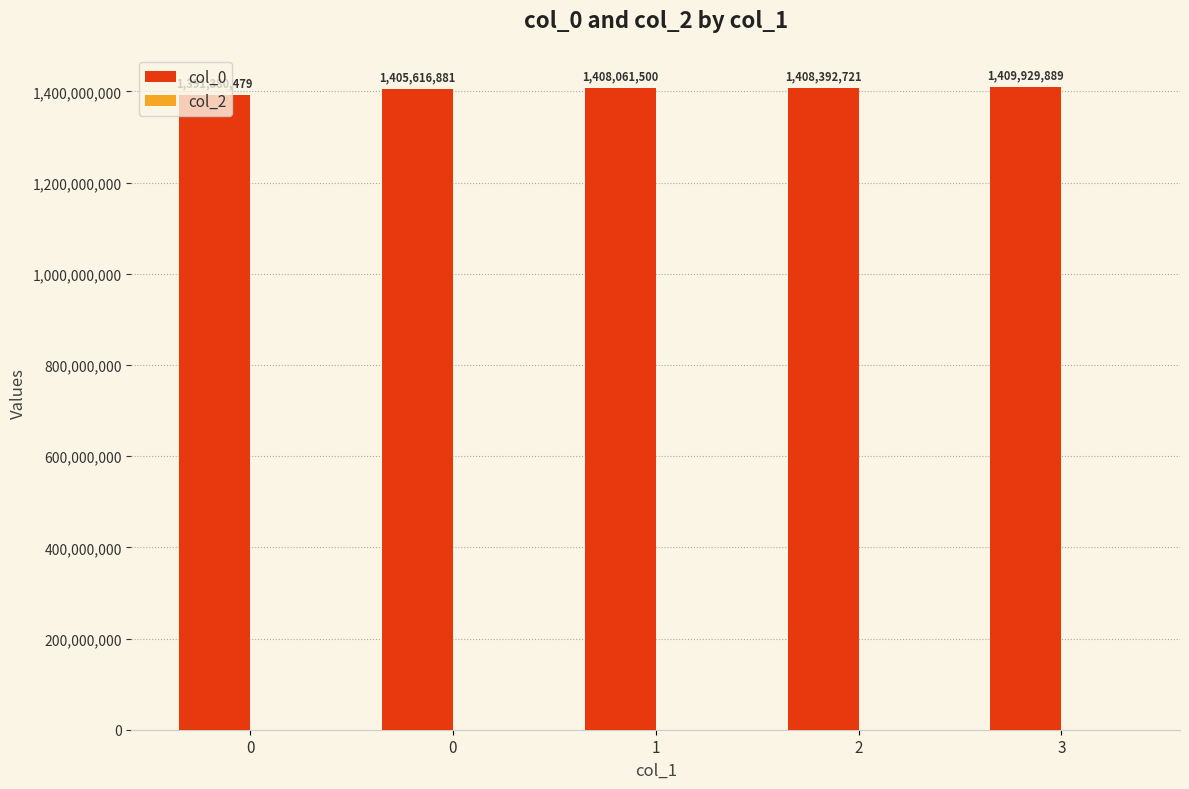

Count the number of categories in the chart.

5